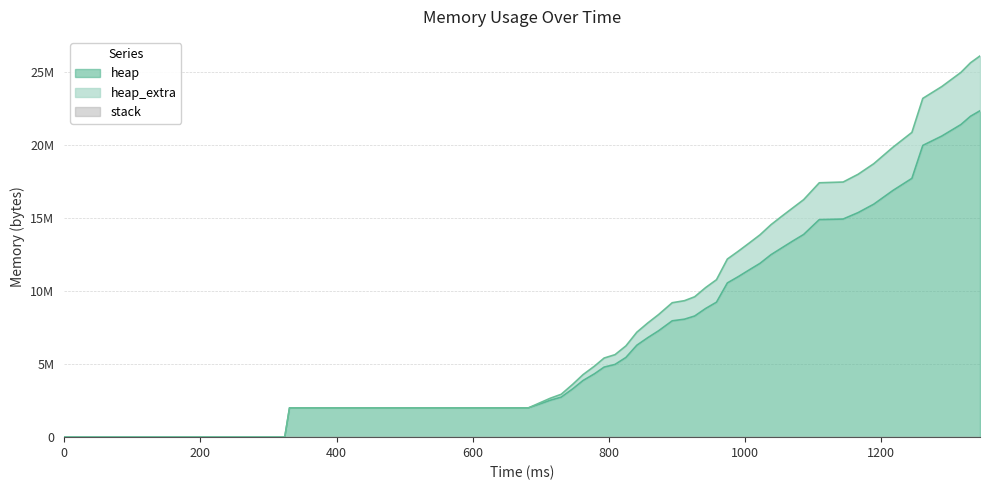

True or false: heap and heap_extra intersect in this chart.

False